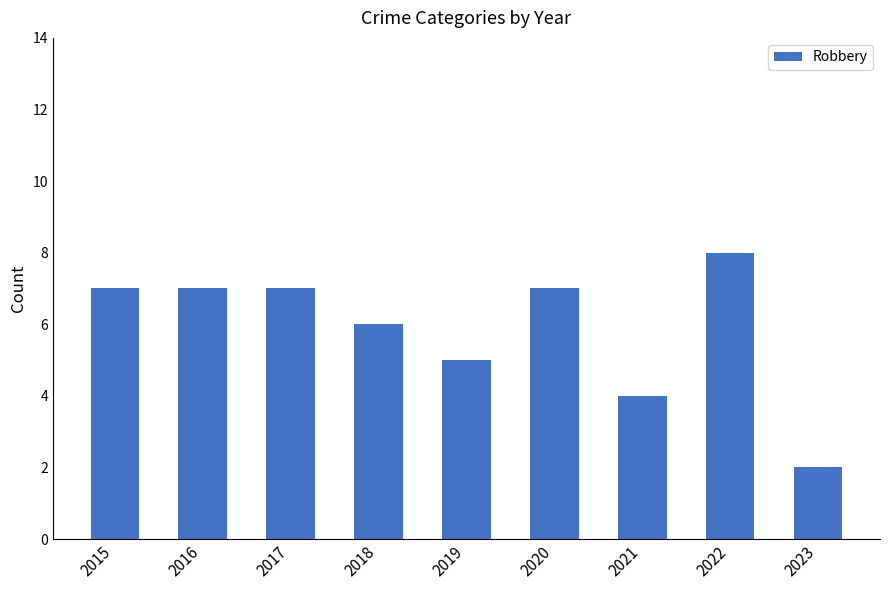

True or false: the data shows 11 at 2016.

False